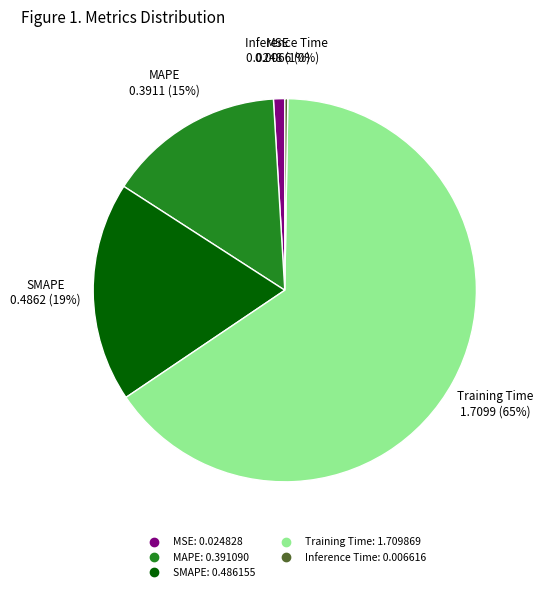

Between MAPE and Training Time, which is larger?

Training Time